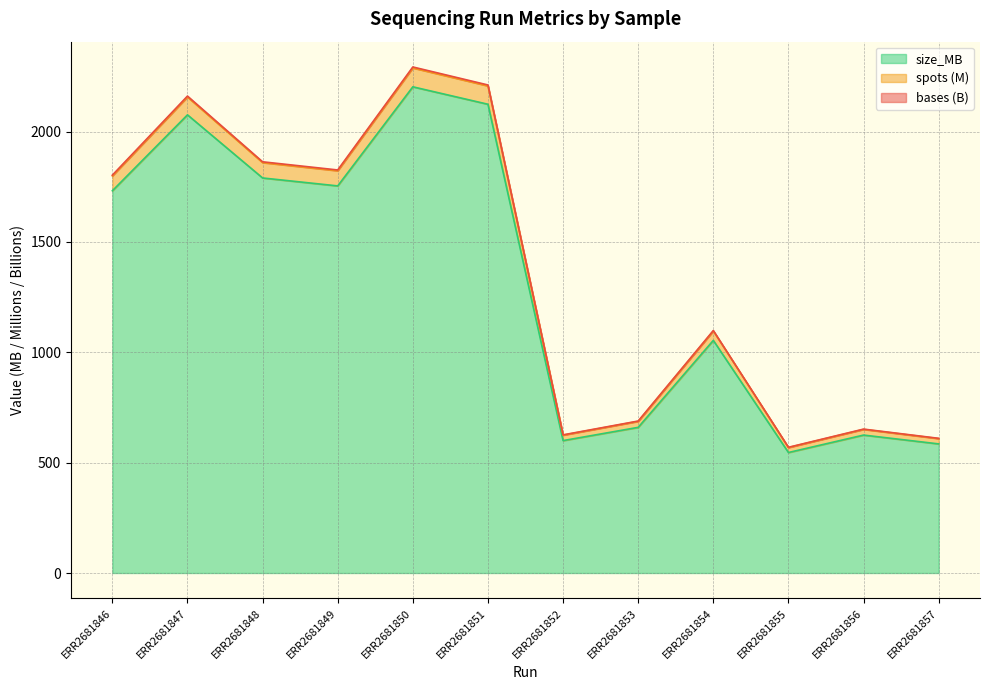

True or false: size_MB has a value of 1054.0 at ERR2681854.

True